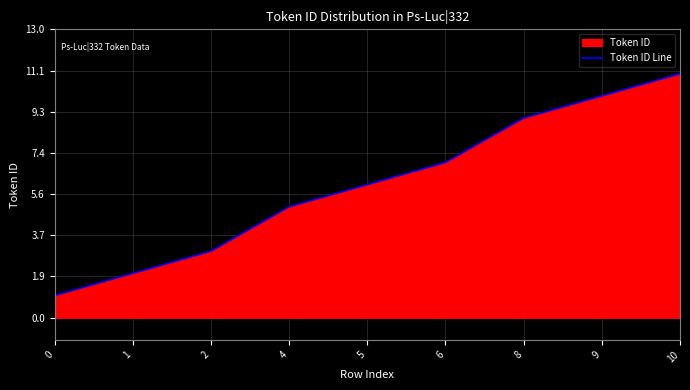

What is the change in value from 8 to 9?

+1